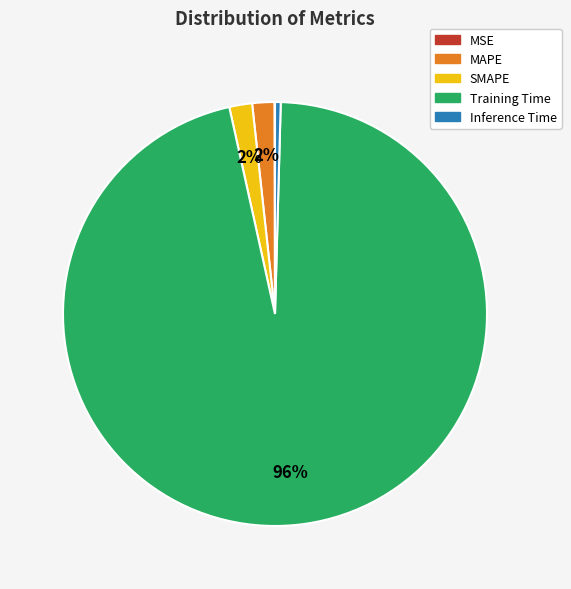

To the nearest percent, what is the difference between the largest and smallest slice percentages?

96%